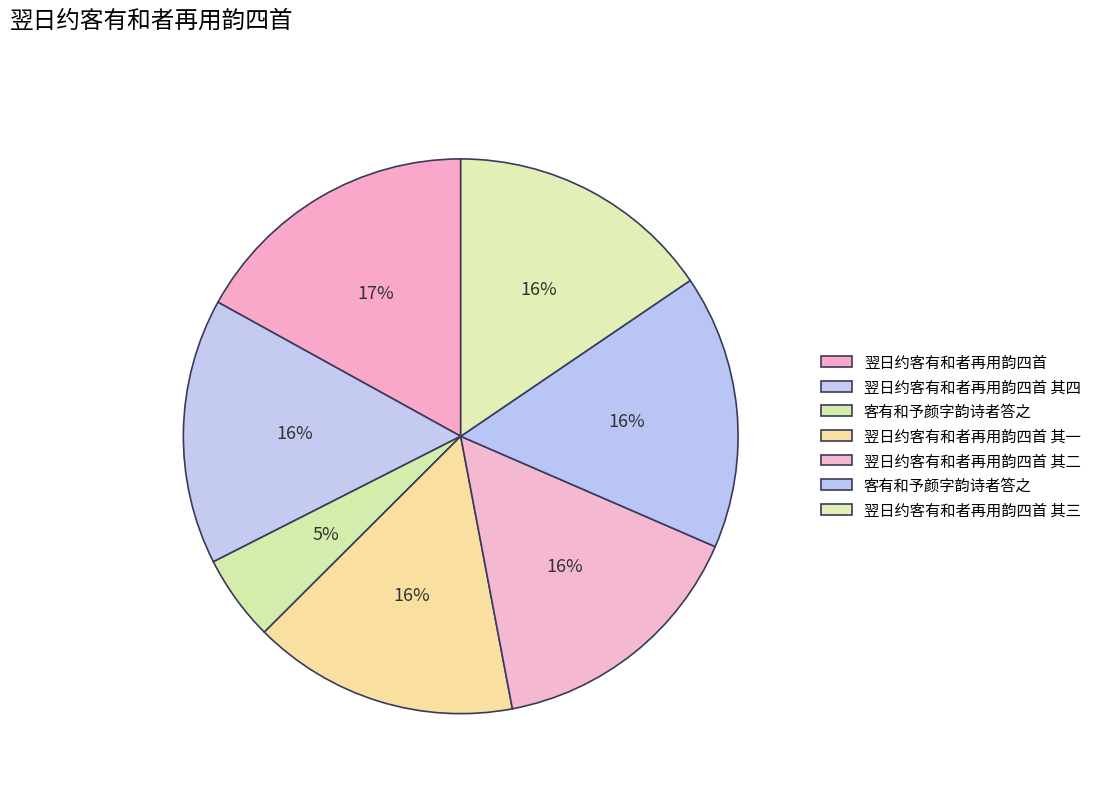

Count the number of slices in the pie.

7